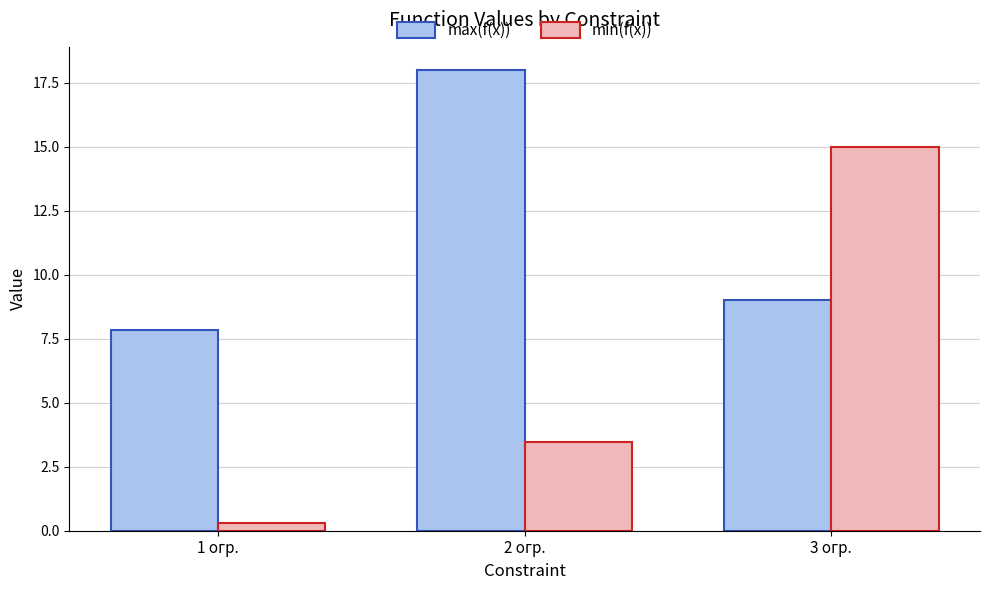

What is the total value across all series at 3 огр.?

24.0